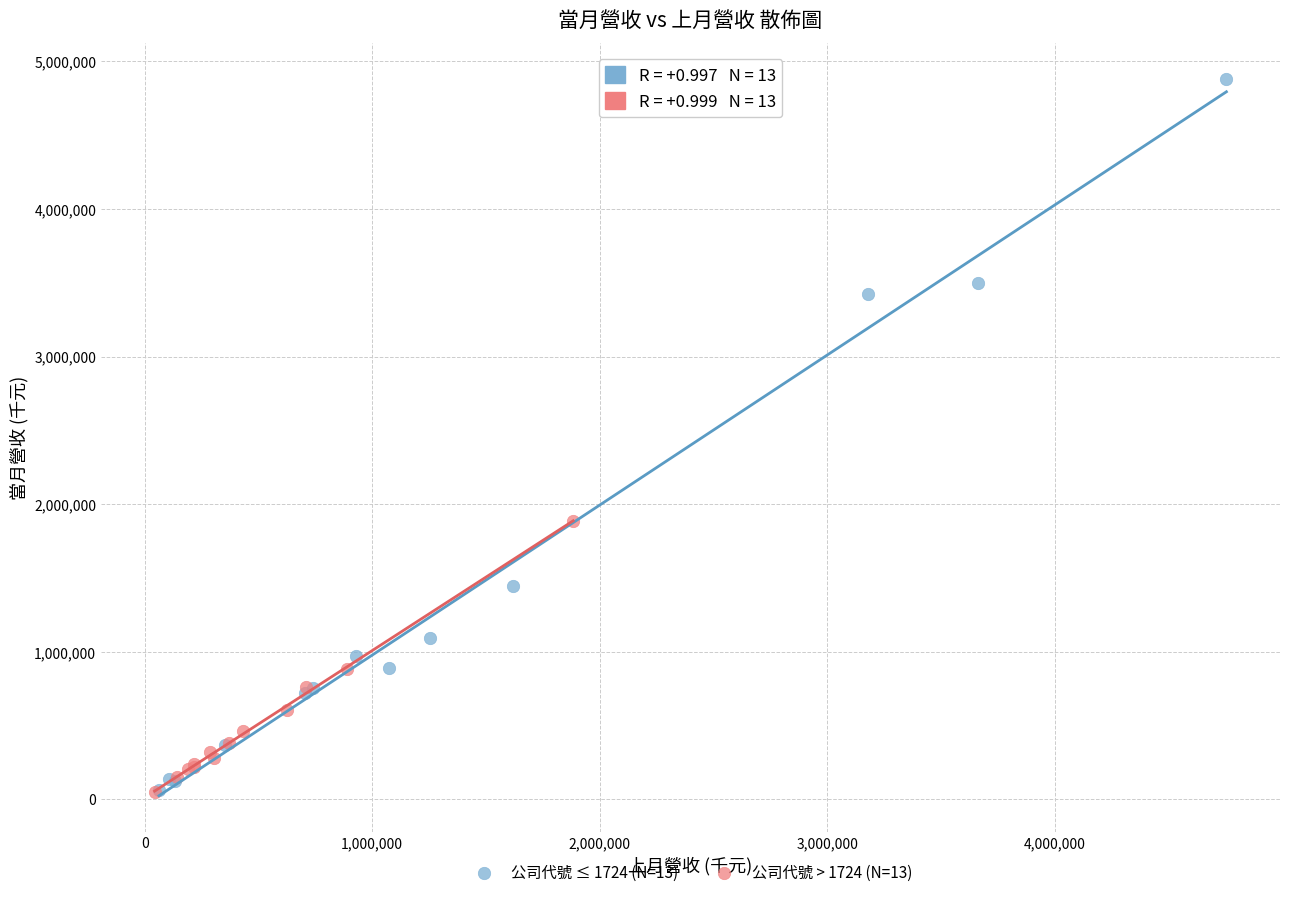

Which series contains the highest Y value?

公司代號 ≤ 1724 (N=13)